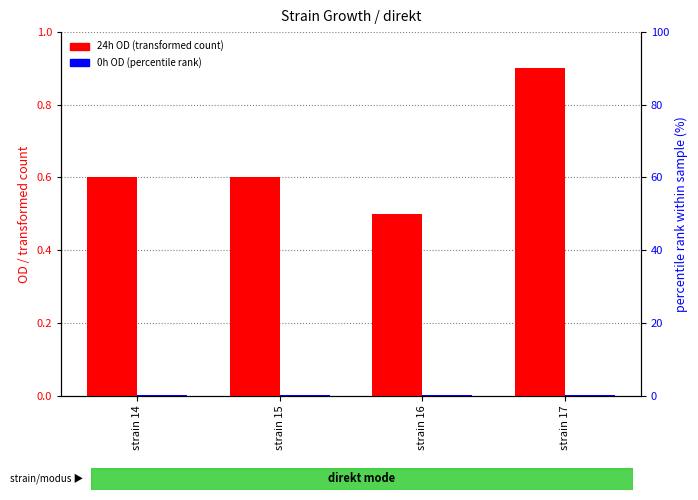

At which category is the sum across all series the highest?

strain 17